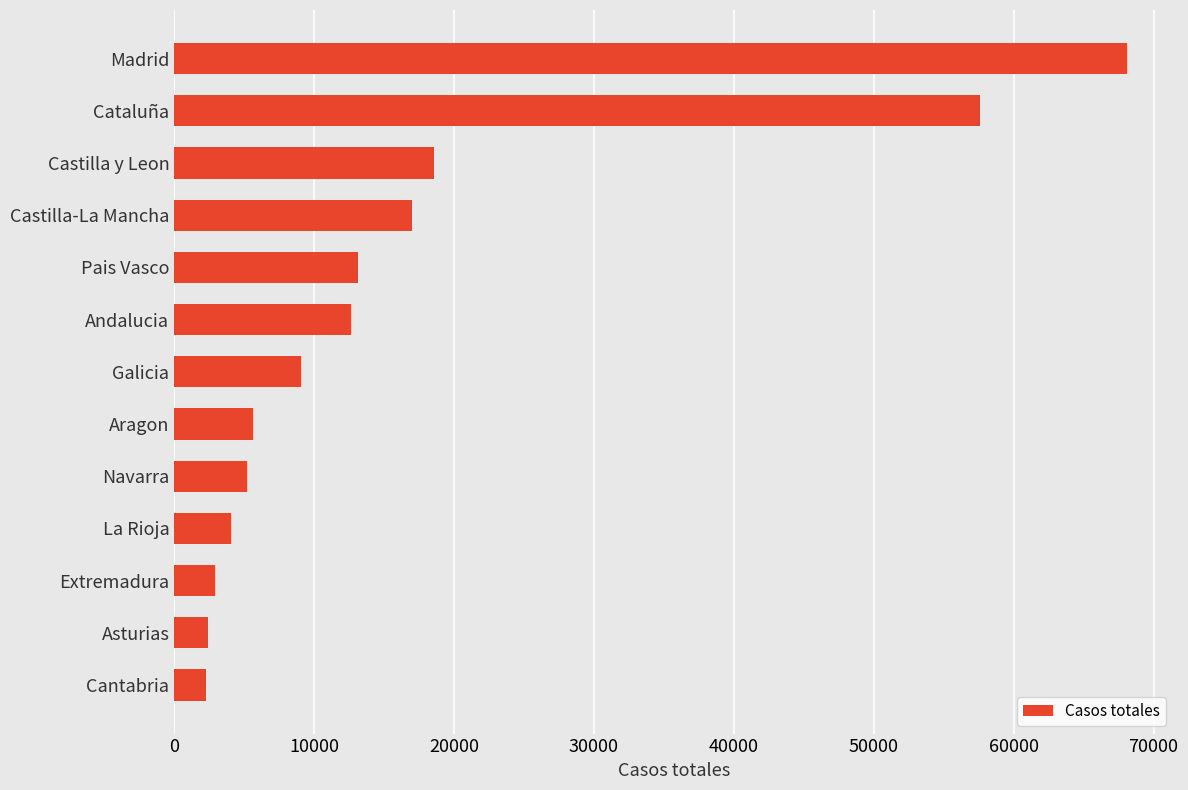

What is the maximum value shown in the chart?

68066